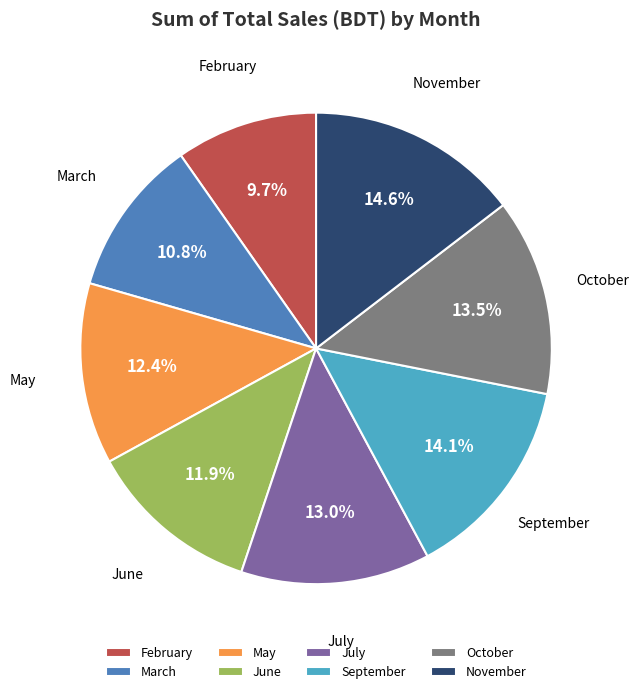

Does any single category account for the majority?

No